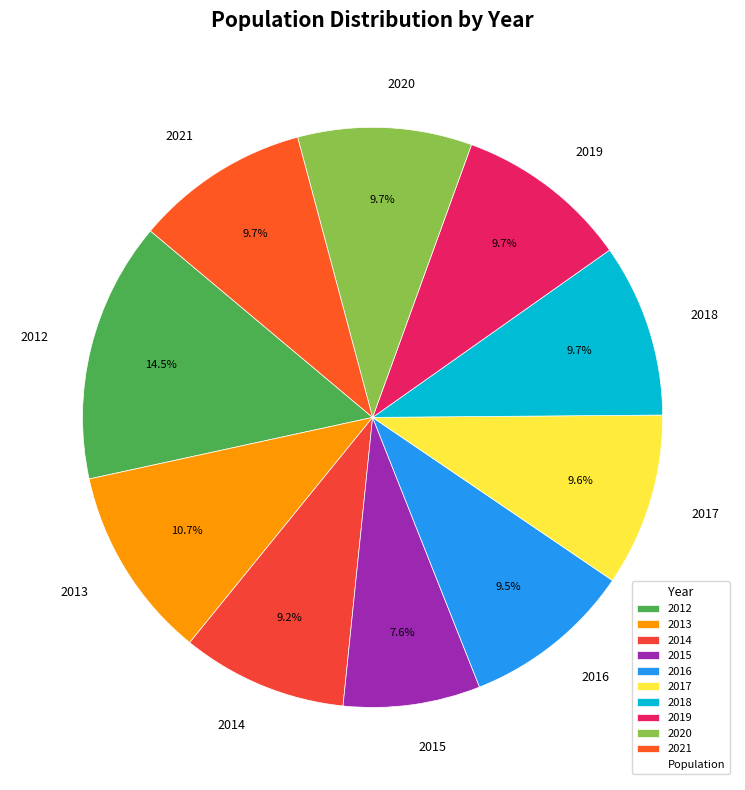

To the nearest percent, what portion does 2019 represent?

10%